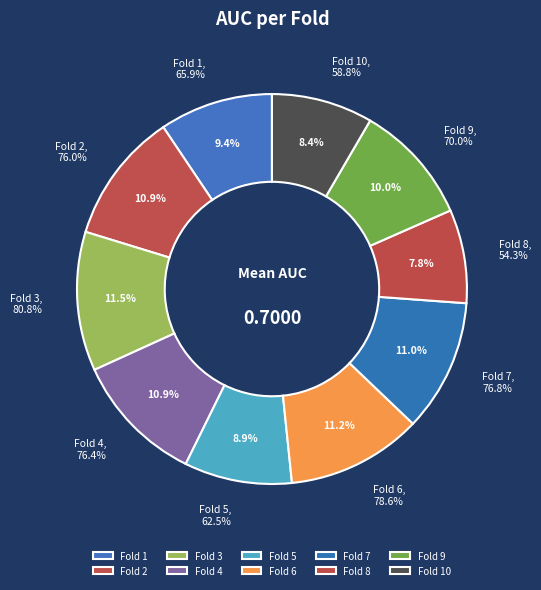

The Fold 6 slice represents 11% of the pie. True or false?

True